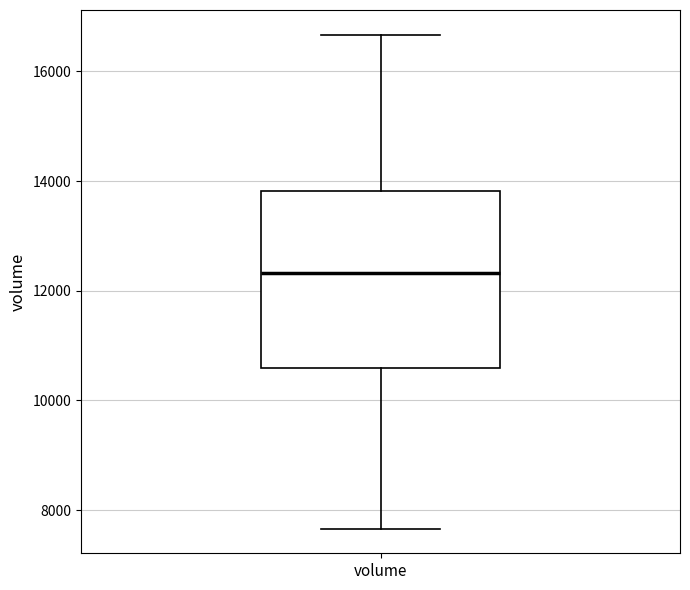

Where is the upper edge of the box for volume on the y-axis? The values are not printed on the chart, so give them approximately, as read against the axis.

13800